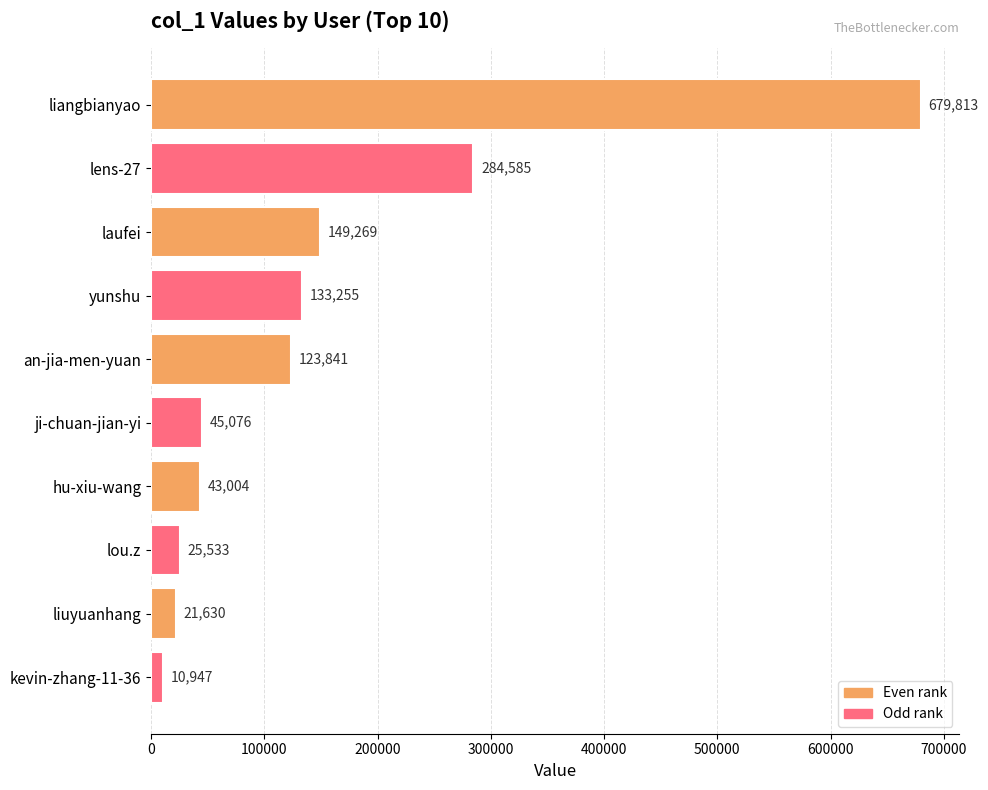

Which category has the lowest value across all series?

kevin-zhang-11-36